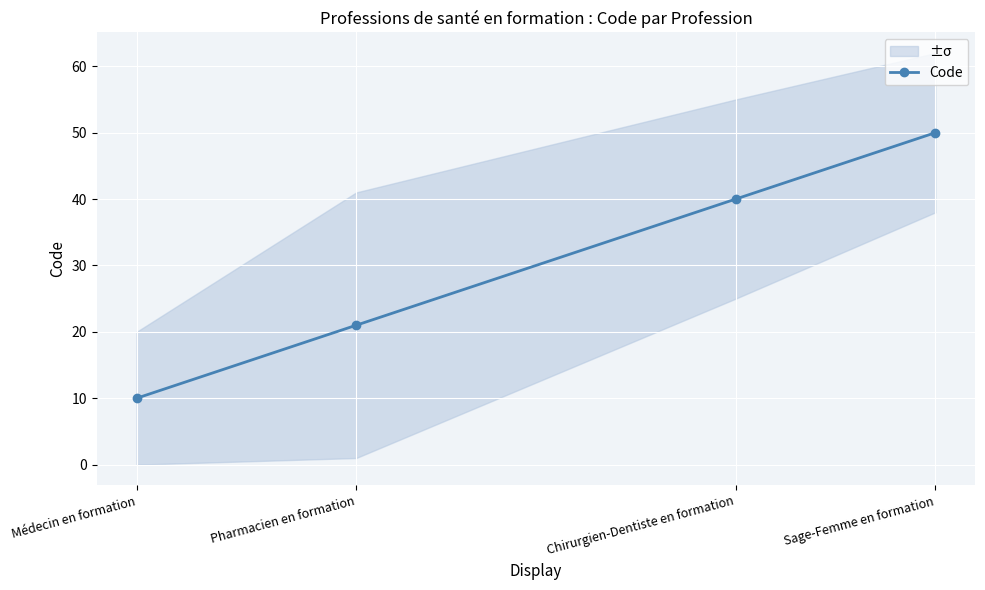

The value at Chirurgien-Dentiste en formation is 15. True or false?

False